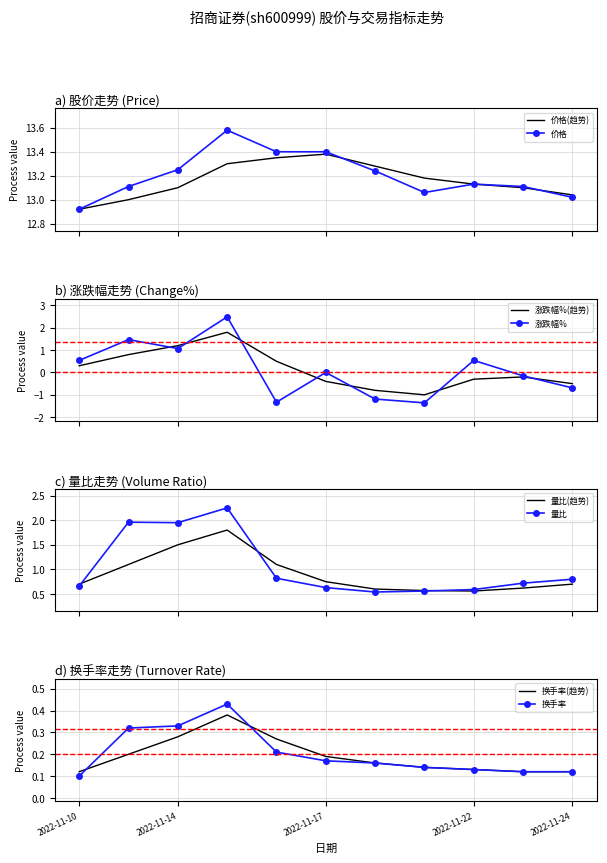

Between 2022-11-14 and 2022-11-10, which is larger?

2022-11-14